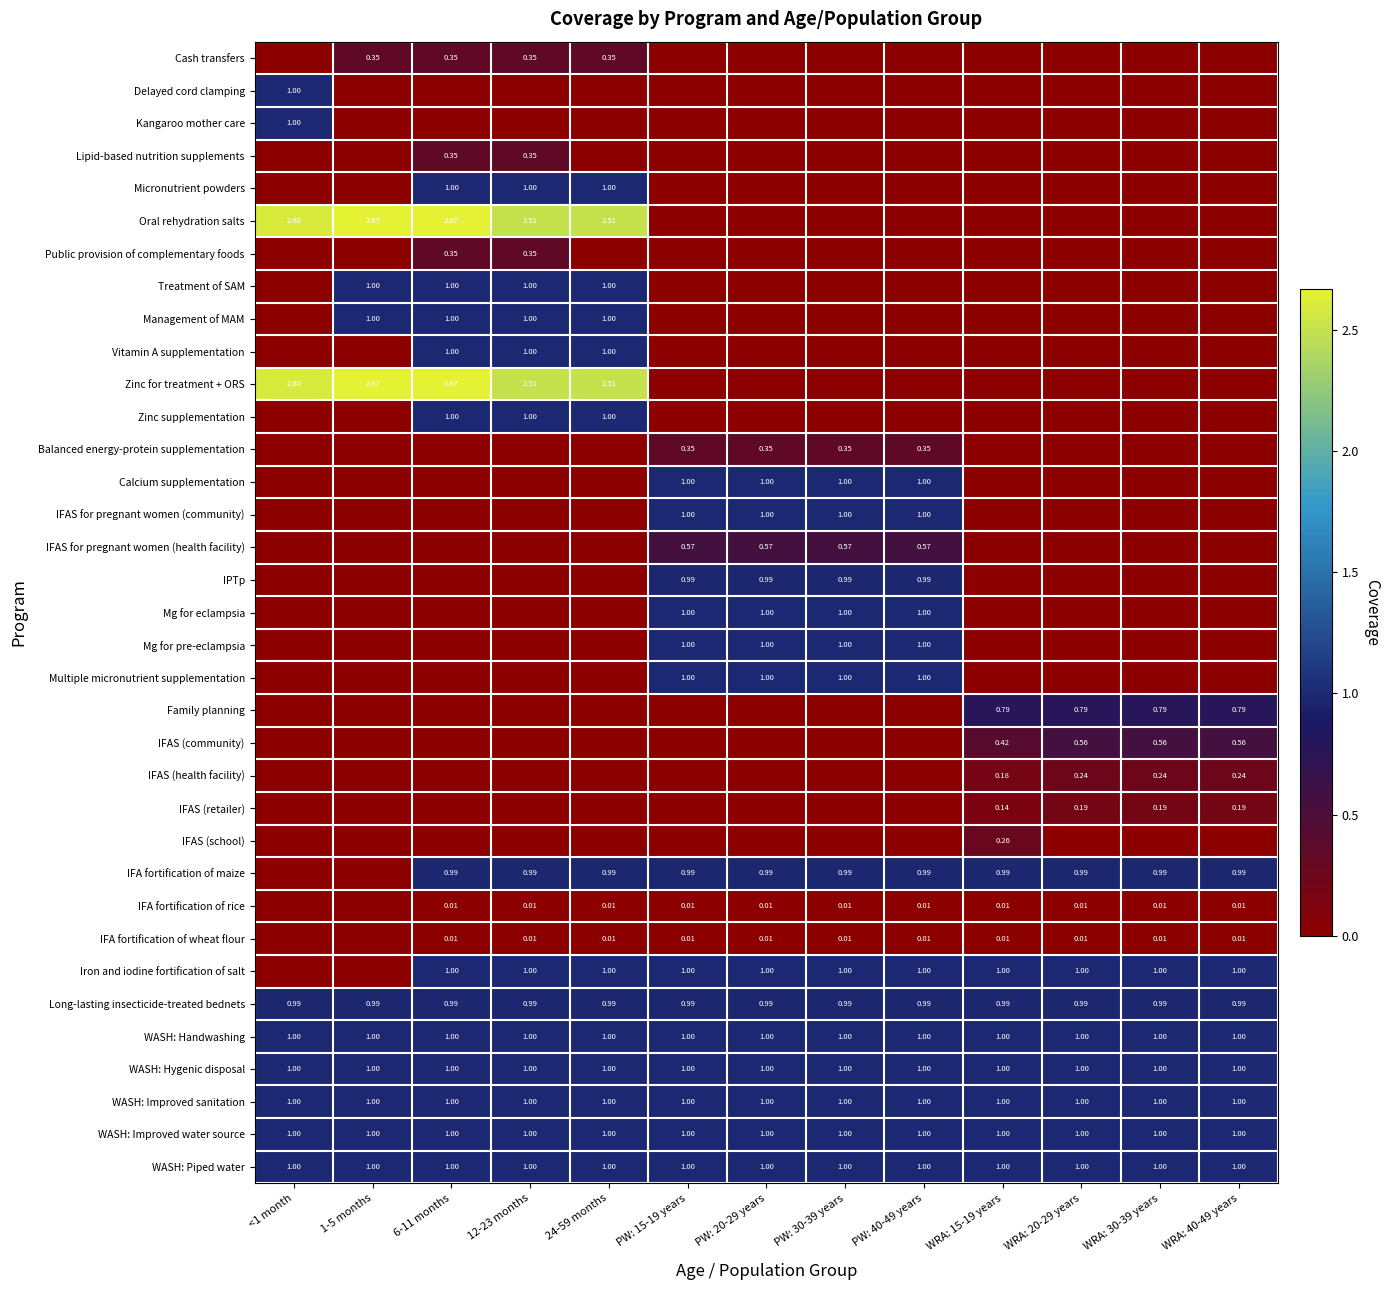

Is the value of Treatment of SAM at 24-59 months greater than the value of Oral rehydration salts at 1-5 months?

No